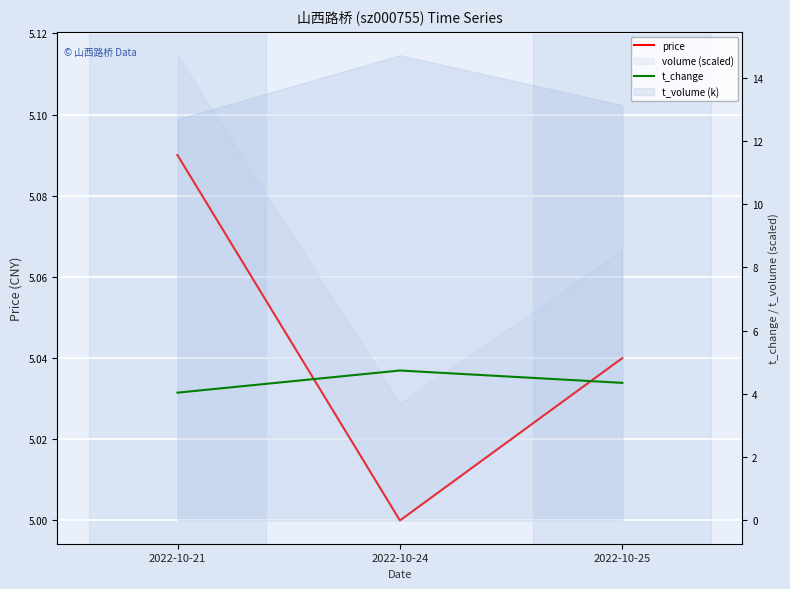

Which series has the widest spread of values?

t_change